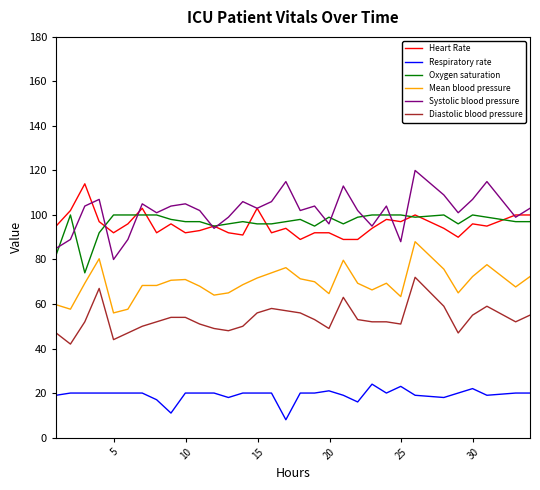

What is the minimum value shown in the chart?

8.0